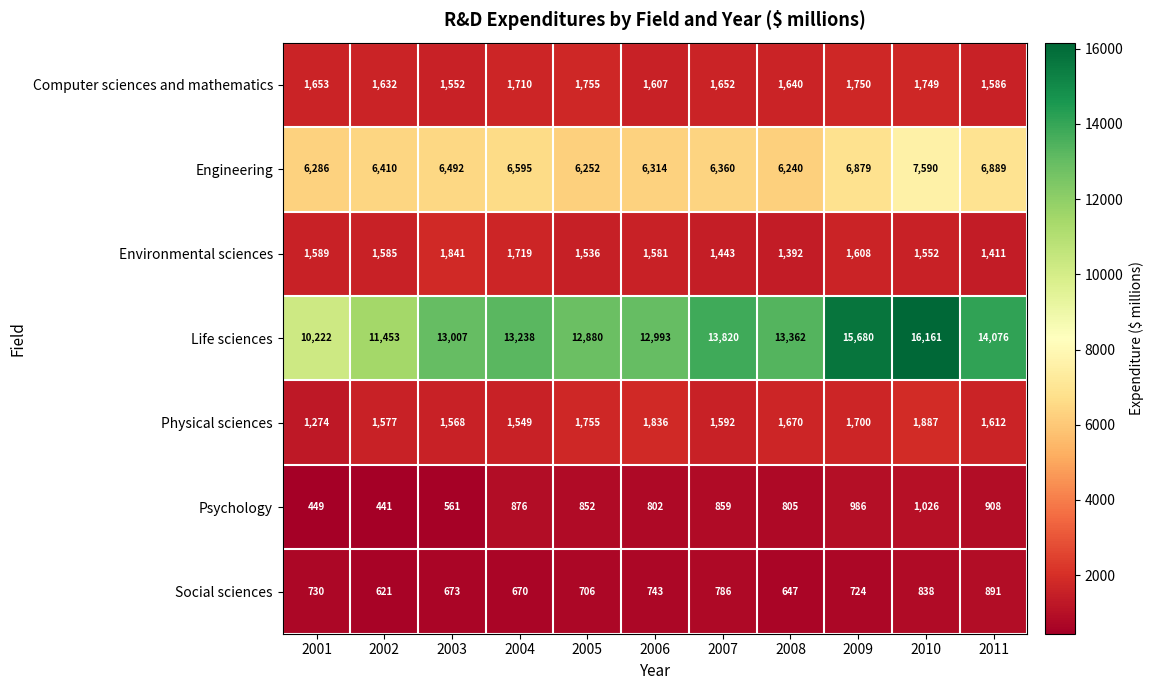

List the labels in order of Engineering value, largest first.

2010, 2011, 2009, 2004, 2003, 2002, 2007, 2006, 2001, 2005, 2008